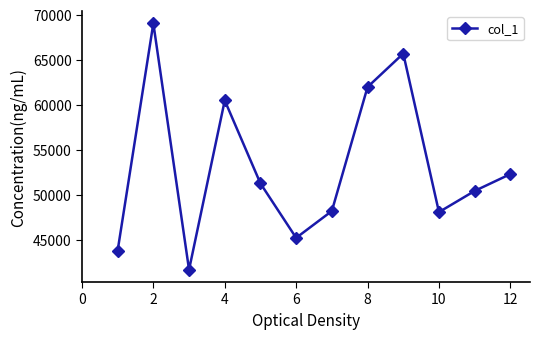

What is the greatest value displayed?

69013.5